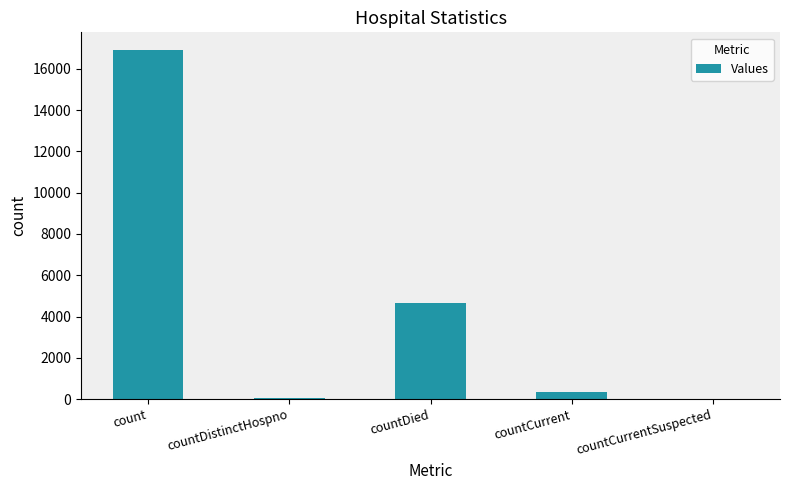

True or false: the data shows 74 at countDistinctHospno.

True